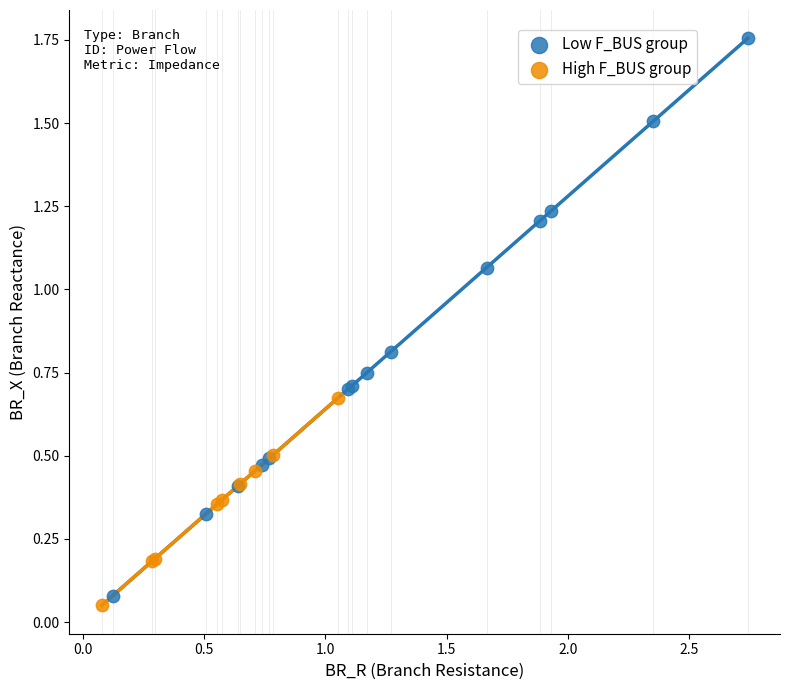

Which series contains the highest Y value?

Low F_BUS group